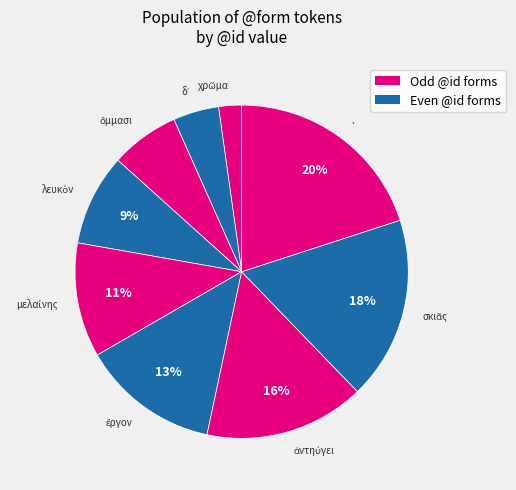

To the nearest percent, what is the difference between the largest and smallest slice percentages?

18%